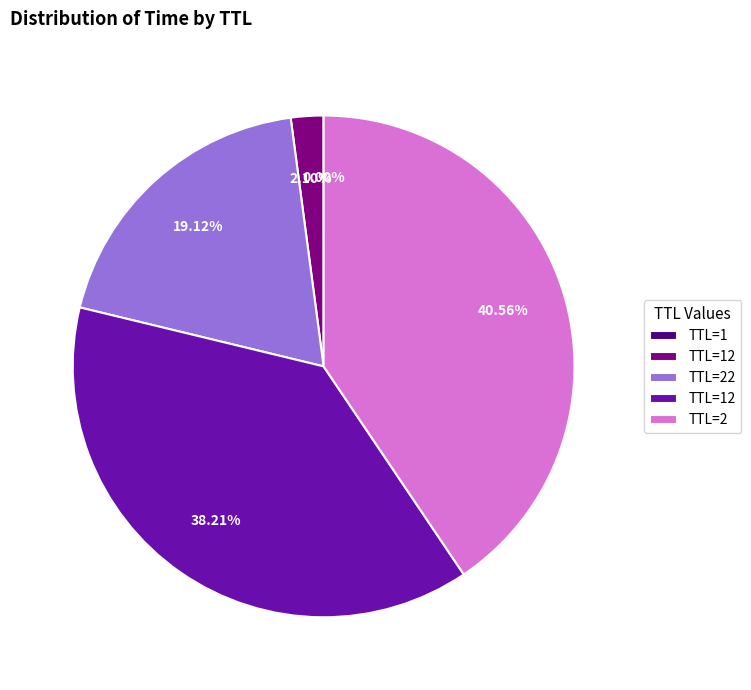

Does any single category account for the majority?

No